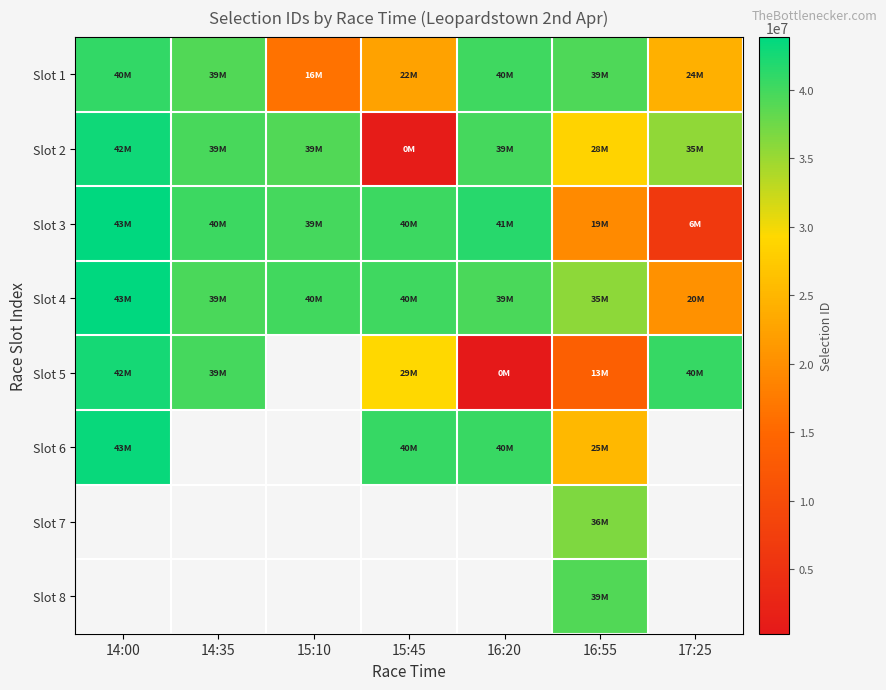

True or false: Slot 5 has a value of 39803454.0 at 14:35.

True